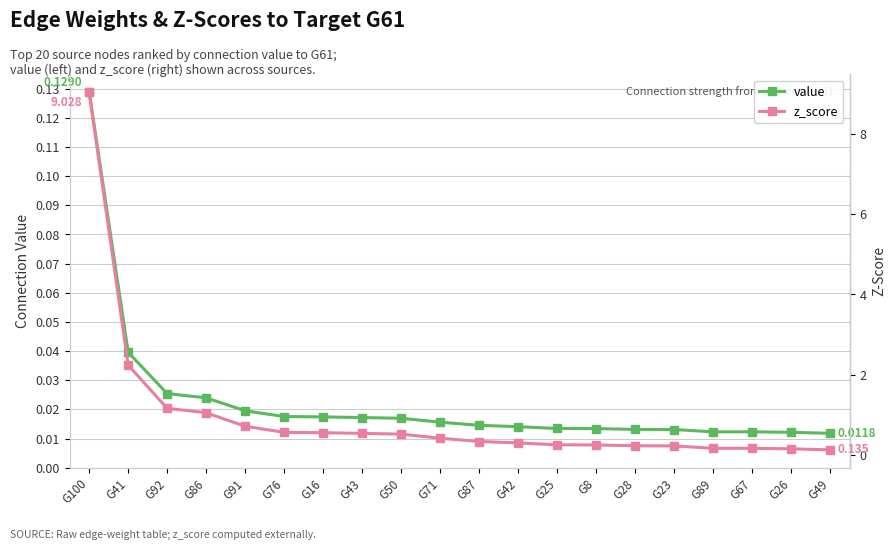

How many series are shown in this chart?

2